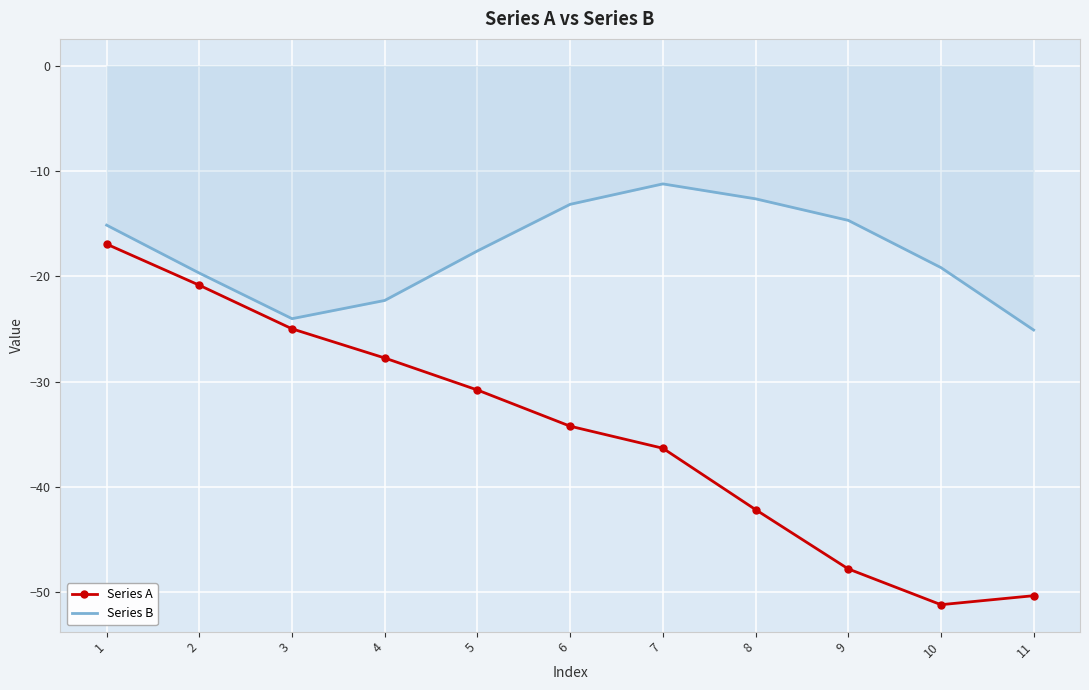

At which category does Series A reach its first local valley?

10